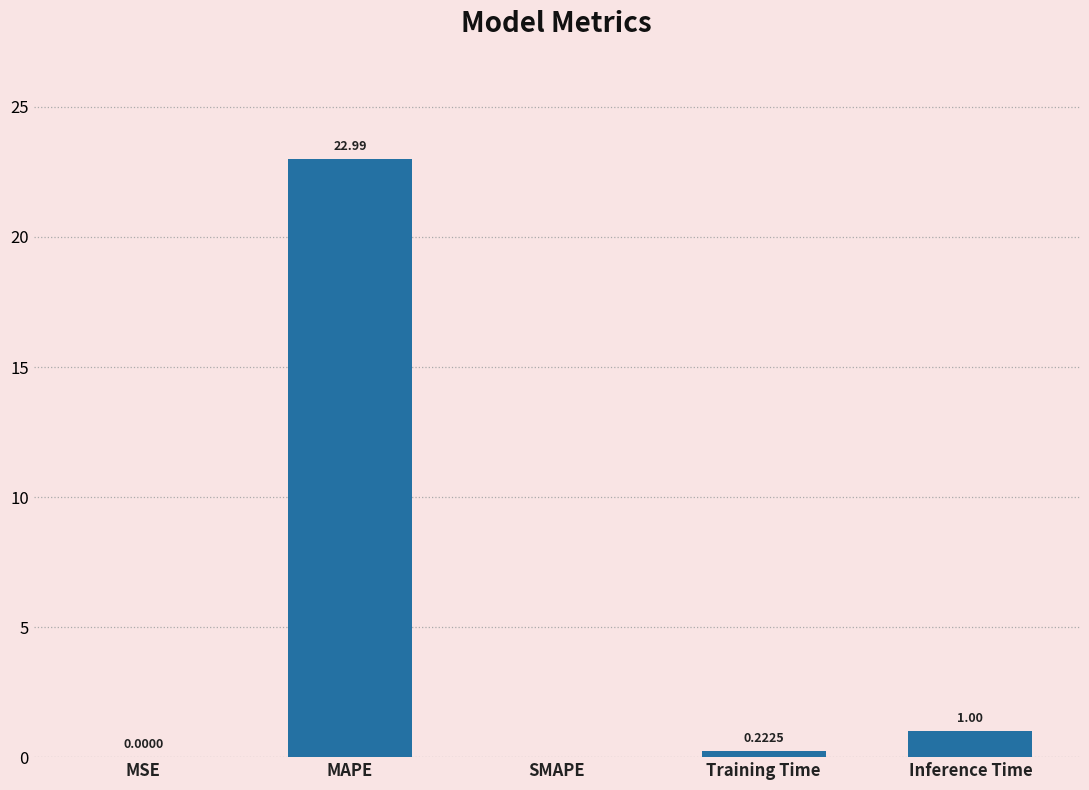

What is the change in value from SMAPE to Training Time?

+0.2